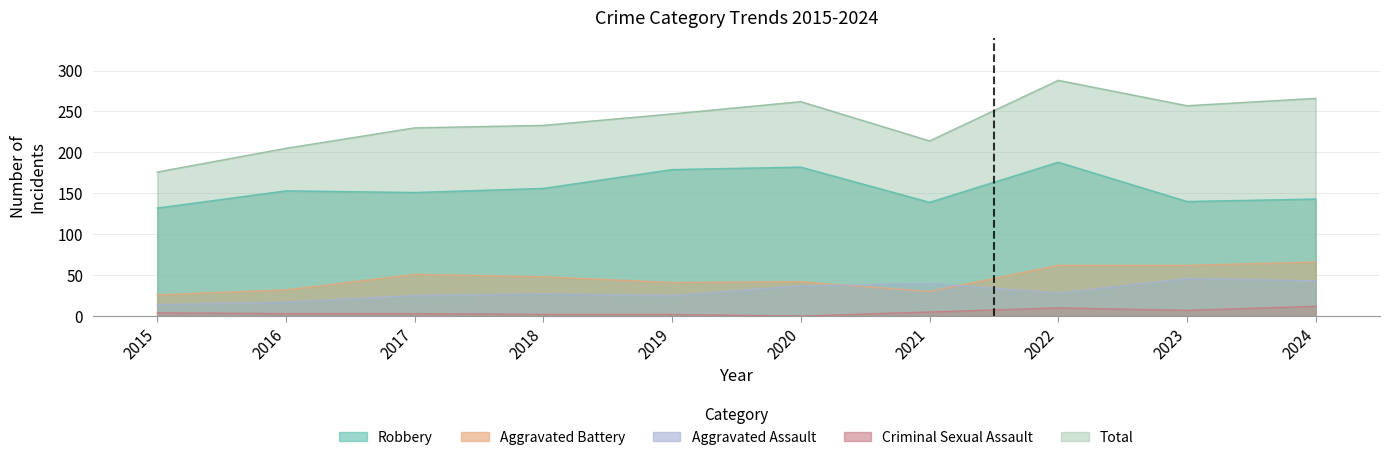

What are all the series names shown in the legend?

Aggravated Assault, Aggravated Battery, Criminal Sexual Assault, Robbery, Total